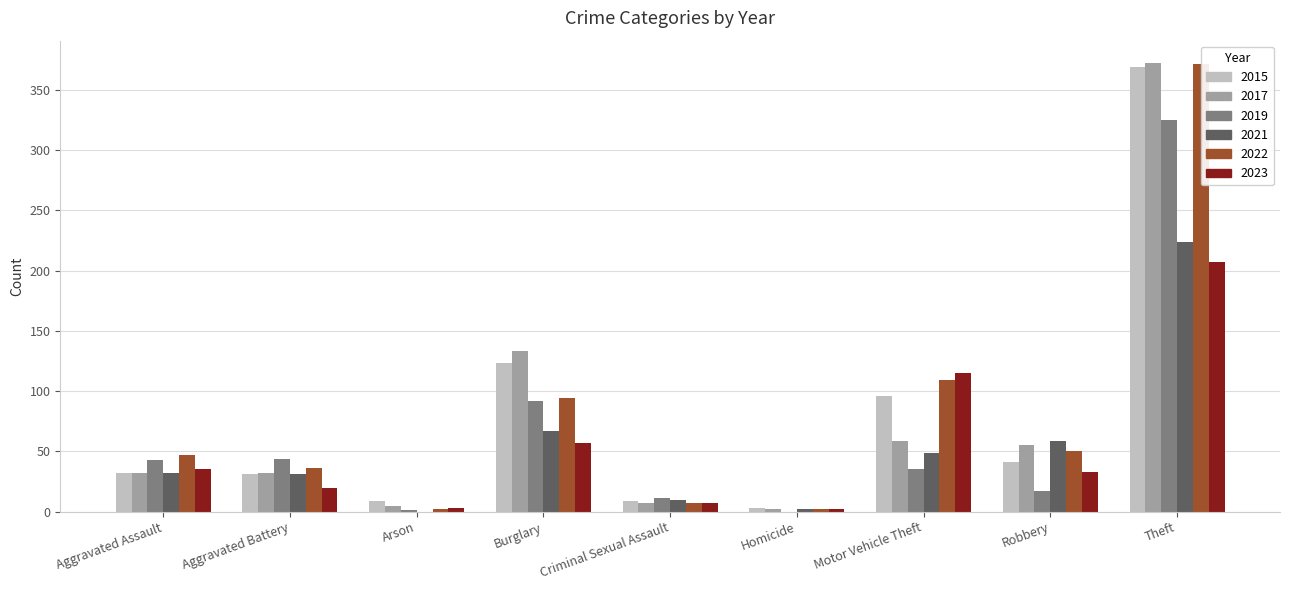

What is the average value of the 2022 series?

80